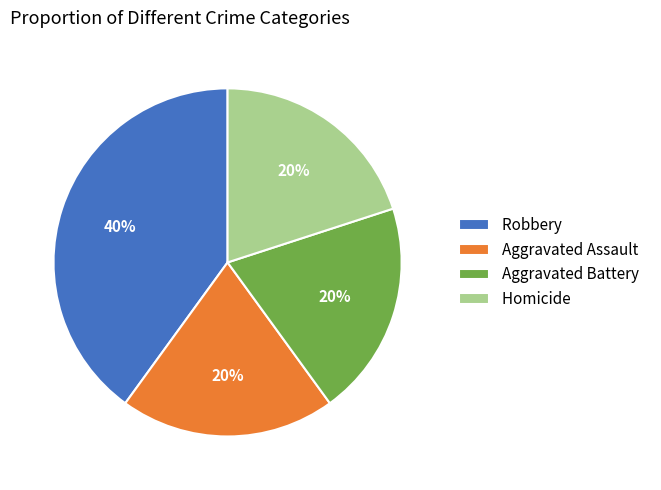

How many segments does this pie chart have?

4